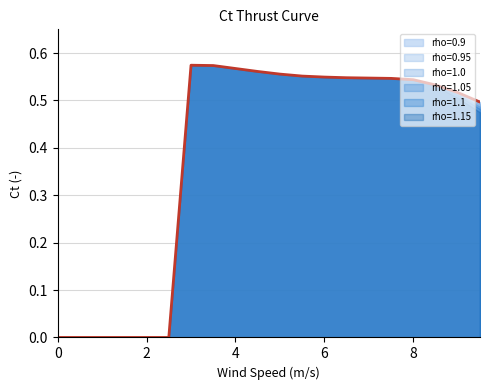

How many positive values does the rho=0.9 series have?

14